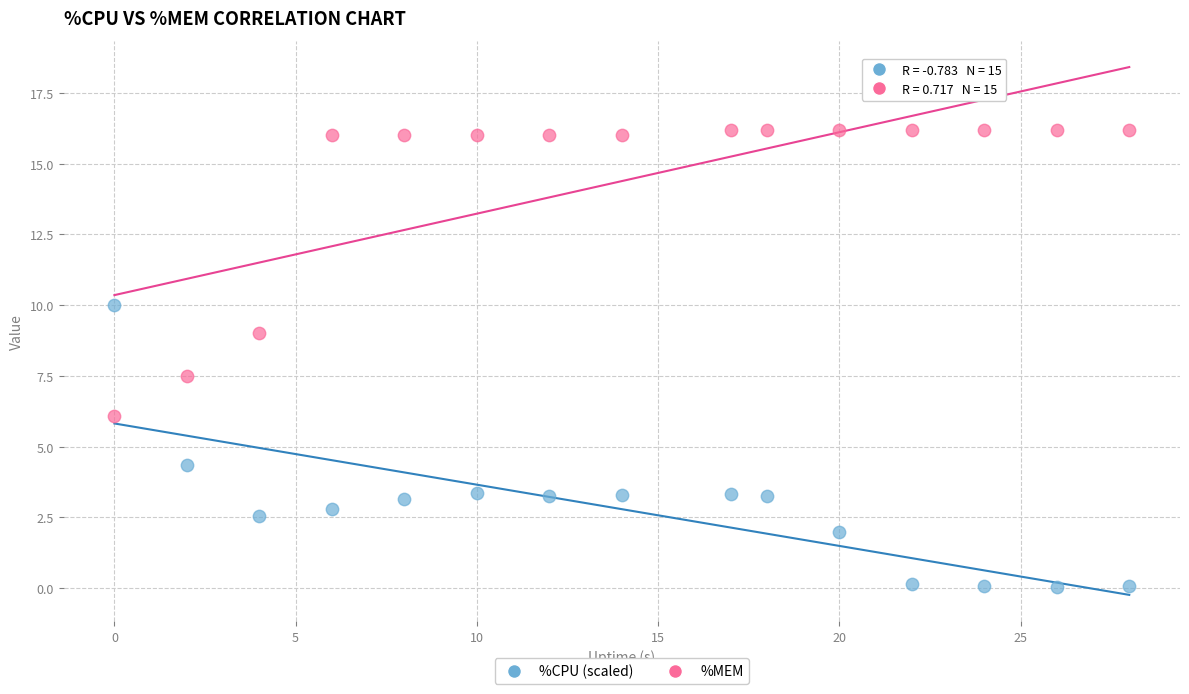

Across all data points, what is the range of Y values (max minus min)?

16.1